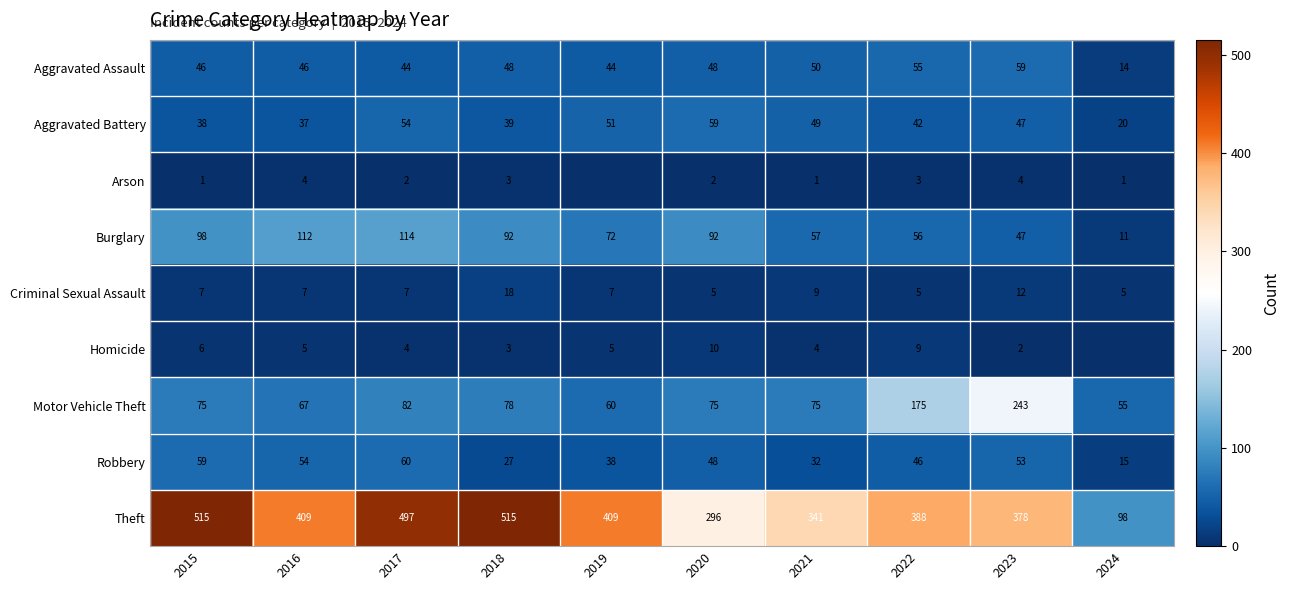

True or false: Robbery has a value of 32 at 2021.

True